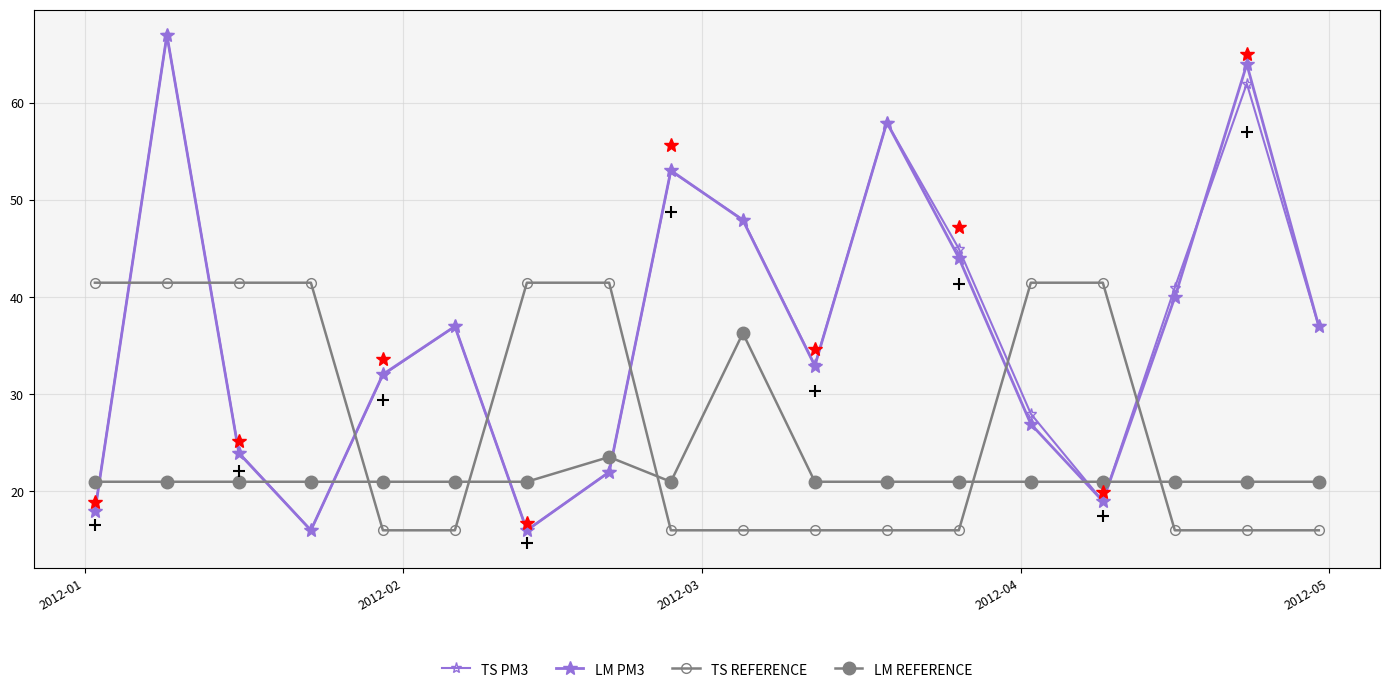

Between which two adjacent categories do TS REFERENCE and LM PM3 first intersect?

2012-01 and 2012-02